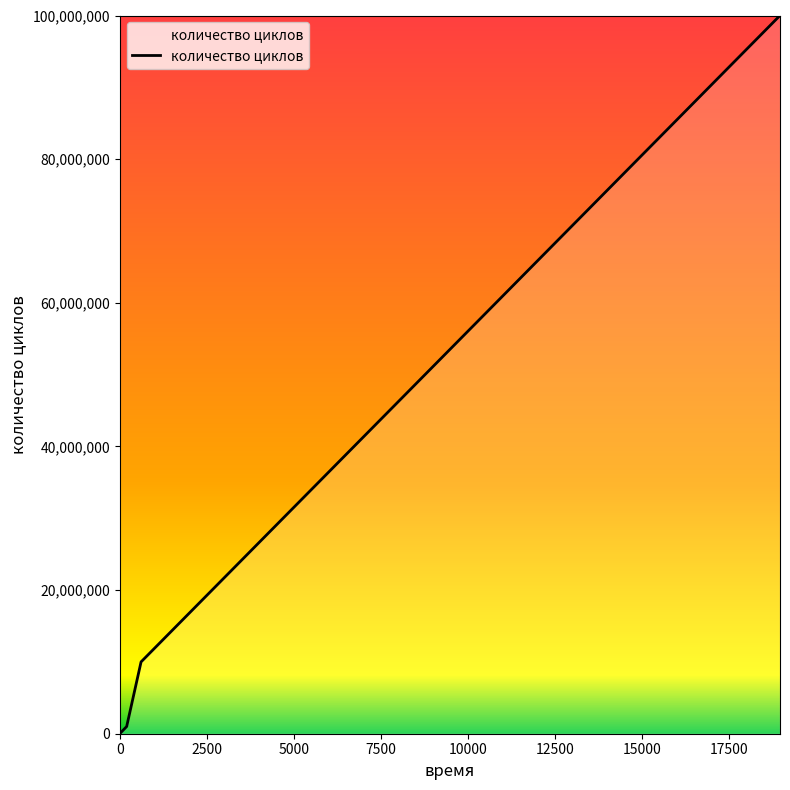

True or false: there are more than 2 points higher than both neighbors.

False